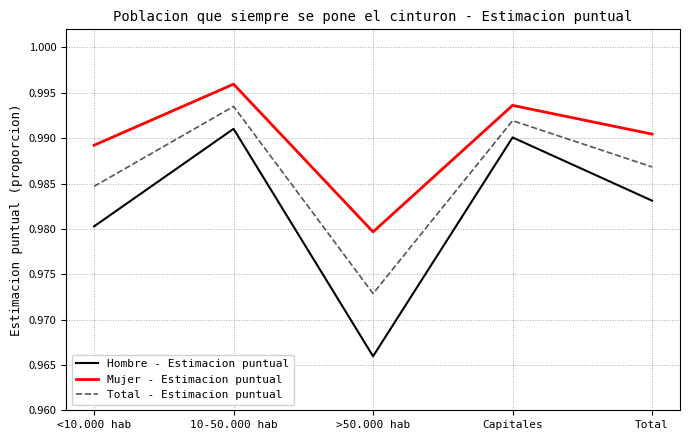

True or false: Hombre - Estimacion puntual and Mujer - Estimacion puntual intersect in this chart.

False